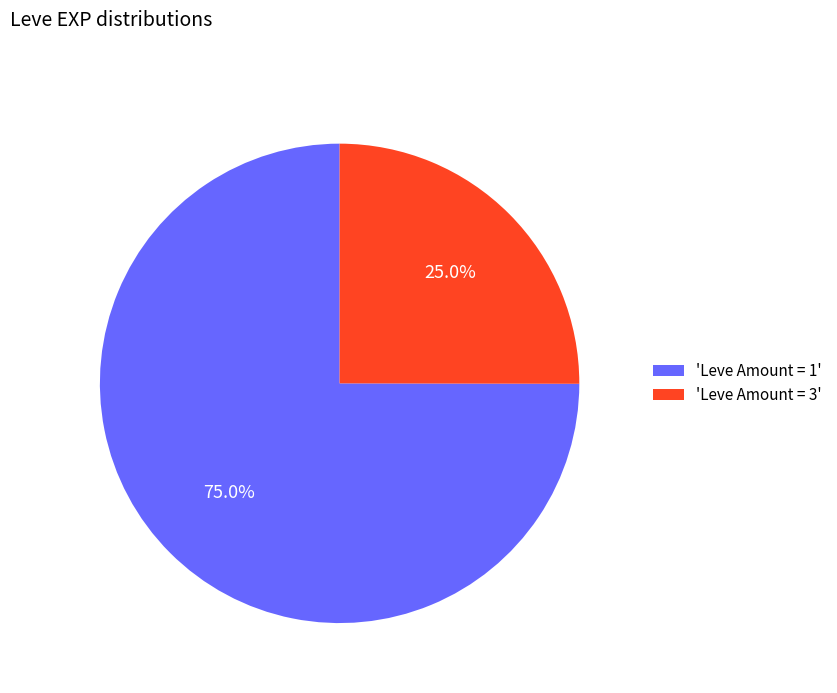

What is the largest slice in the pie chart?

'Leve Amount = 1'